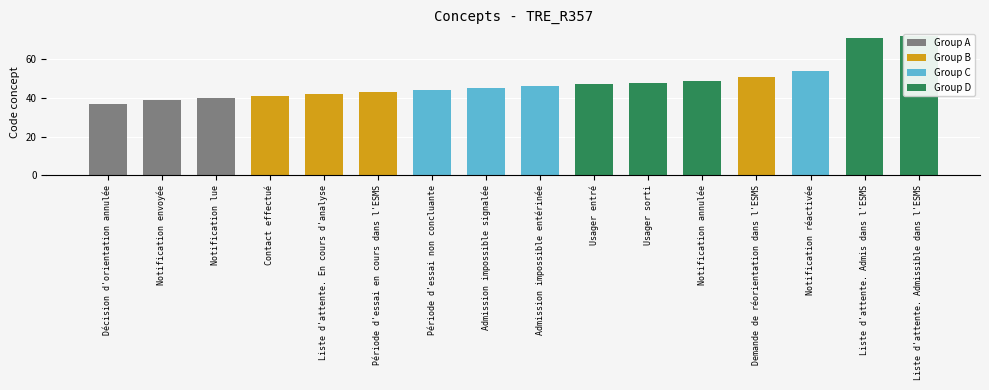

Which label corresponds to the largest value in the chart?

Liste d'attente. Admissible dans l'ESMS